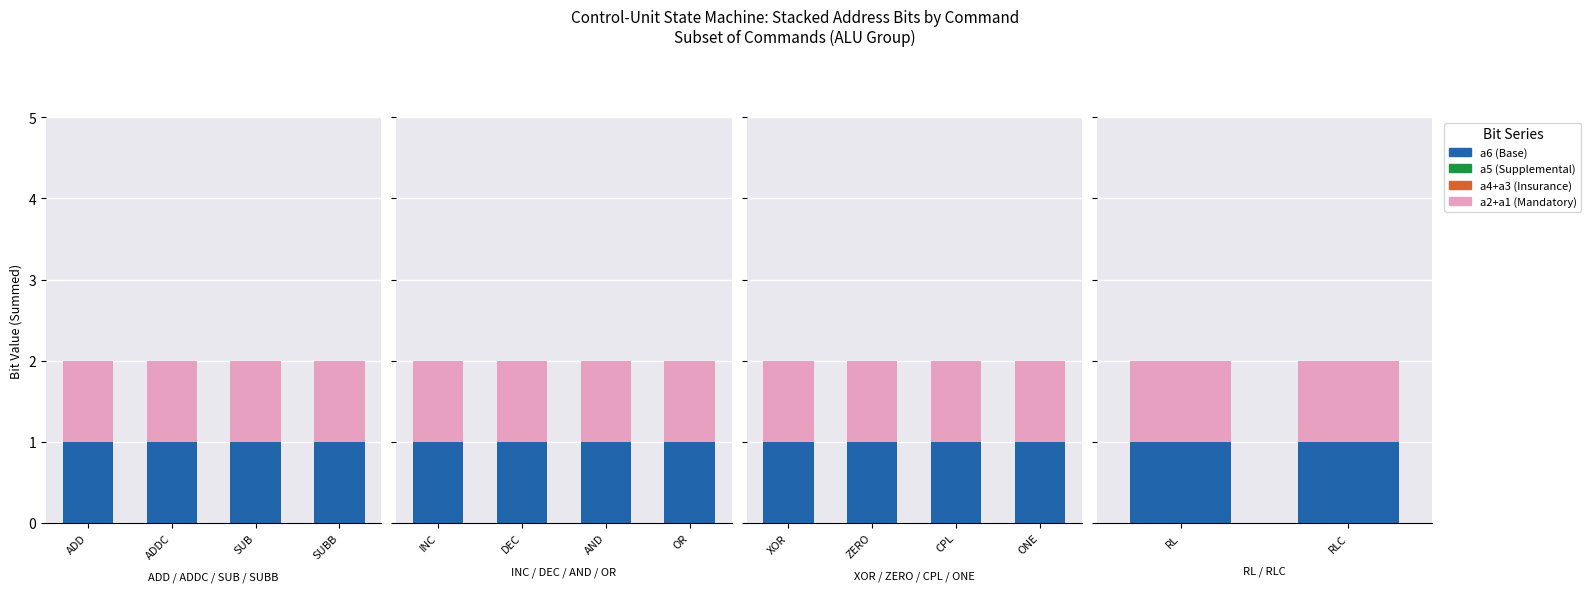

What is the average value of the a6 (Base) series?

1